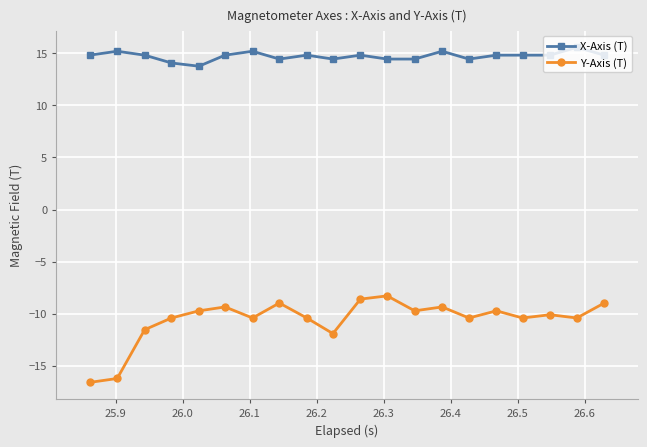

True or false: Y-Axis (T) and X-Axis (T) cross at least once.

False